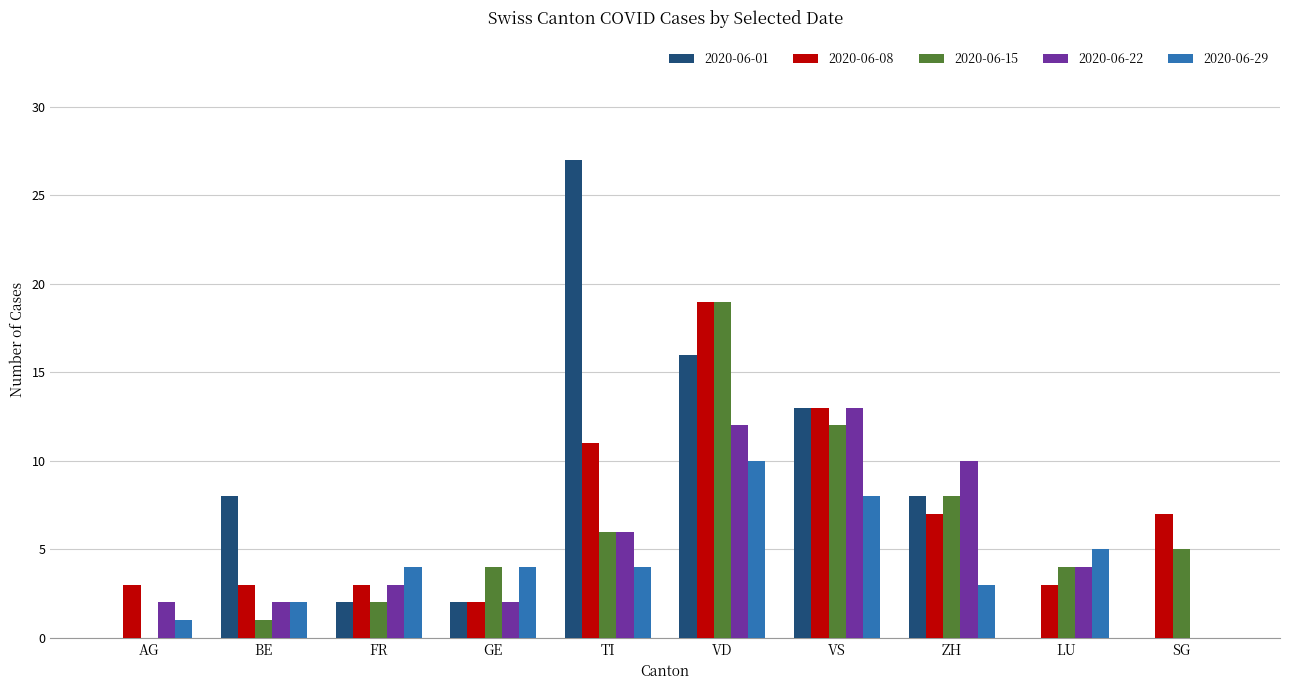

What is the total value across all series at AG?

6